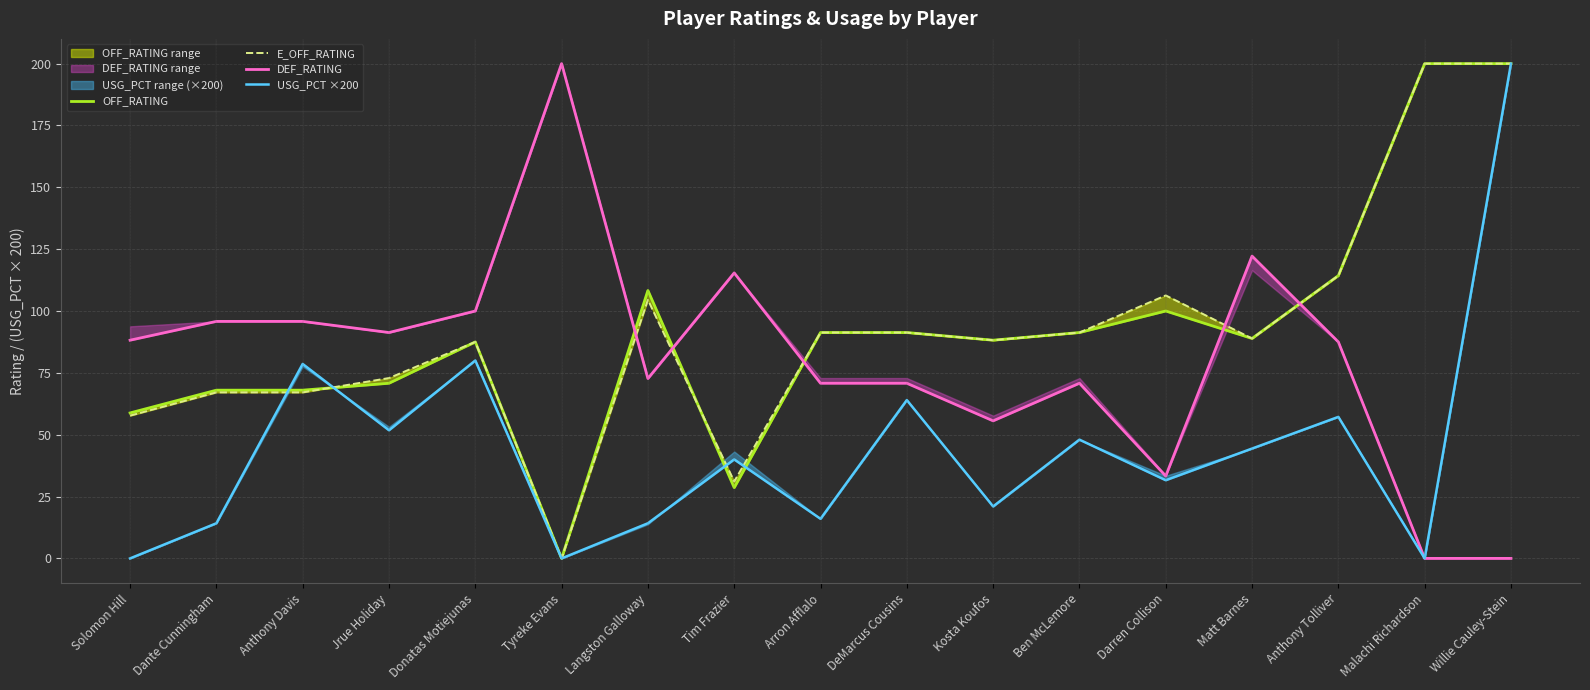

What is the total value across all series at Willie Cauley-Stein?

600.0